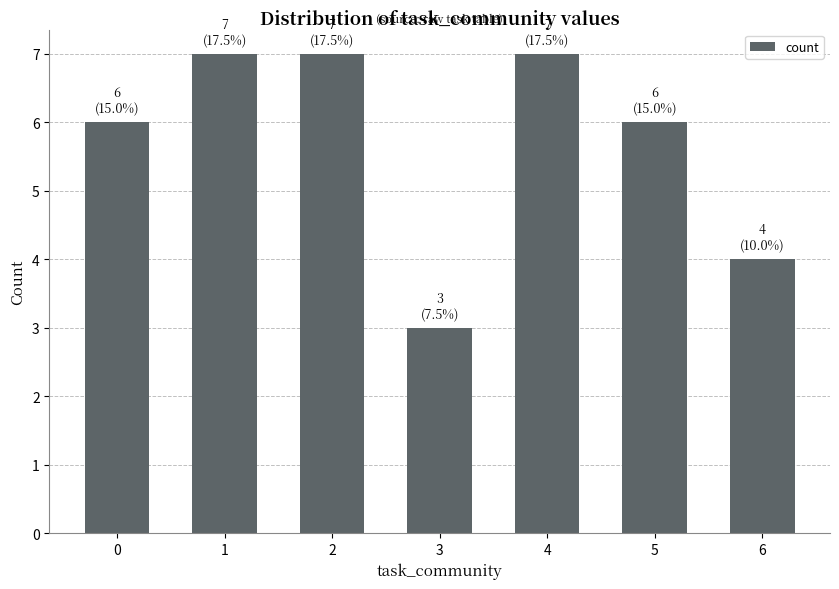

The chart shows a value of 7 at 4. True or false?

True